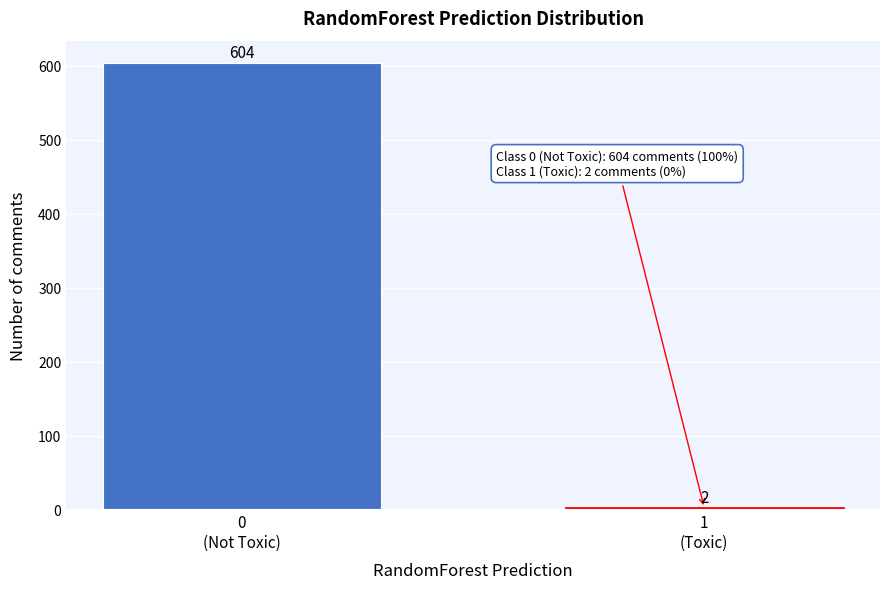

Reading left to right, transcribe all the data shown in this chart.

604	2